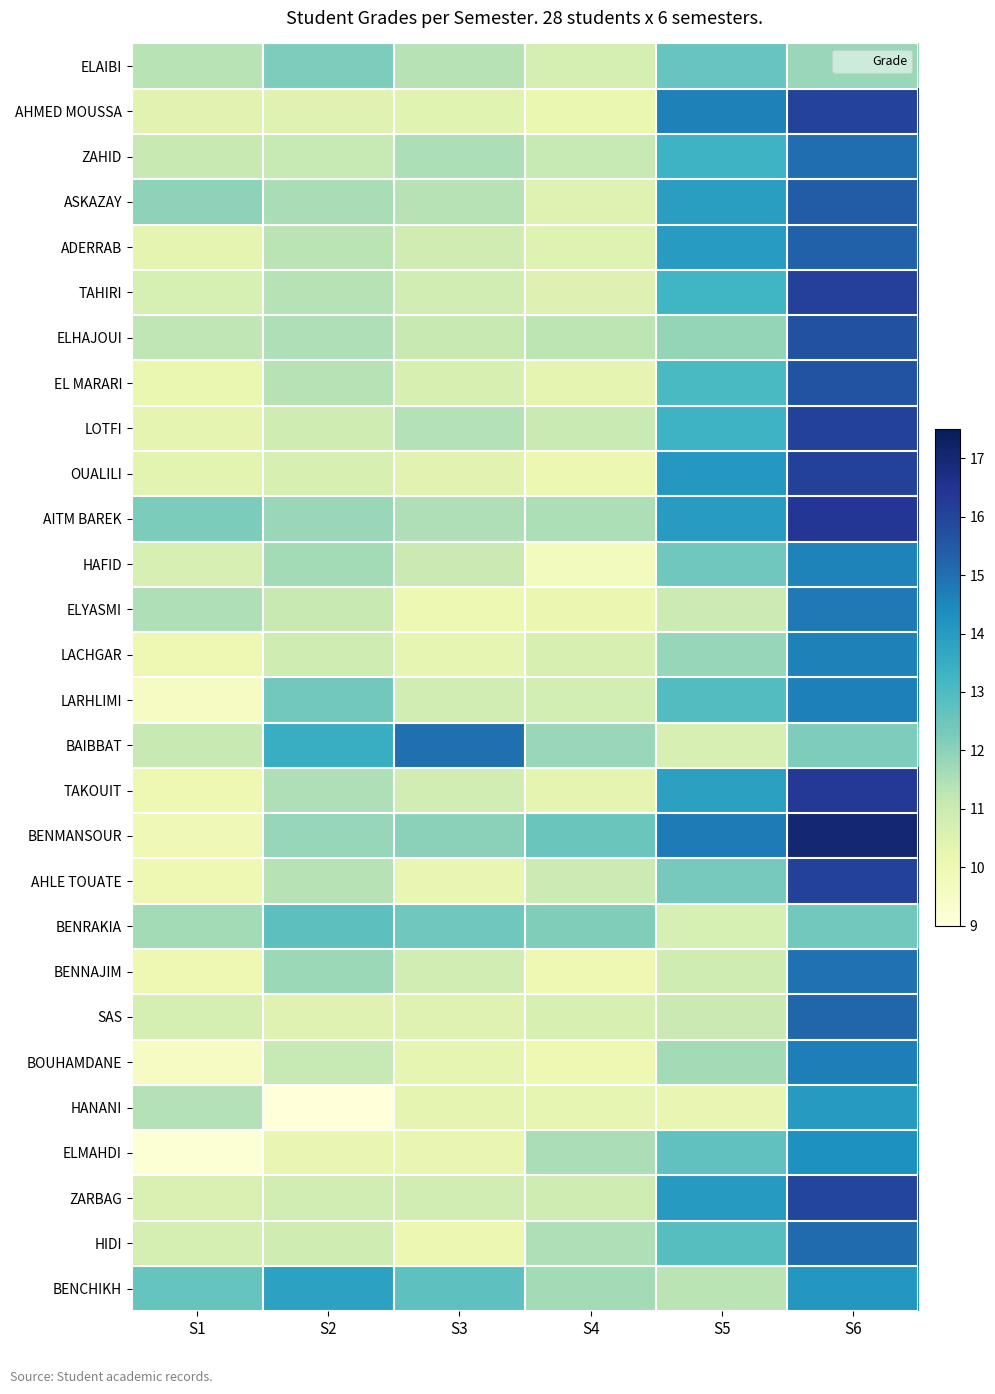

Reading right to left, transcribe all the data shown in this chart.

ELAIBI: S6=11.8	S5=12.6	S4=10.7	S3=11.4	S2=12.2	S1=11.3
AHMED MOUSSA: S6=16.0	S5=14.6	S4=10.1	S3=10.4	S2=10.4	S1=10.4
ZAHID: S6=15.0	S5=13.3	S4=11.1	S3=11.5	S2=11.1	S1=11.1
ASKAZAY: S6=15.4	S5=13.9	S4=10.5	S3=11.4	S2=11.6	S1=12.0
ADERRAB: S6=15.3	S5=14.0	S4=10.5	S3=10.9	S2=11.3	S1=10.3
TAHIRI: S6=16.1	S5=13.2	S4=10.5	S3=10.8	S2=11.4	S1=10.7
ELHAJOUI: S6=15.7	S5=11.9	S4=11.3	S3=11.1	S2=11.5	S1=11.2
EL MARARI: S6=15.6	S5=13.1	S4=10.3	S3=10.7	S2=11.4	S1=10.2
LOTFI: S6=16.1	S5=13.3	S4=11.0	S3=11.4	S2=10.9	S1=10.3
OUALILI: S6=16.1	S5=14.1	S4=10.1	S3=10.4	S2=10.7	S1=10.3
AITM BAREK: S6=16.4	S5=14.0	S4=11.5	S3=11.5	S2=11.8	S1=12.2
HAFID: S6=14.6	S5=12.4	S4=9.8	S3=11.0	S2=11.7	S1=10.7
ELYASMI: S6=14.8	S5=11.0	S4=10.1	S3=10.0	S2=11.1	S1=11.5
LACHGAR: S6=14.6	S5=11.8	S4=10.6	S3=10.2	S2=10.9	S1=10.0
LARHLIMI: S6=14.7	S5=12.9	S4=10.8	S3=10.8	S2=12.4	S1=9.6
BAIBBAT: S6=12.2	S5=10.7	S4=11.8	S3=15.0	S2=13.4	S1=11.1
TAKOUIT: S6=16.3	S5=13.9	S4=10.3	S3=10.8	S2=11.5	S1=10.0
BENMANSOUR: S6=17.0	S5=14.8	S4=12.5	S3=12.0	S2=11.8	S1=9.9
AHLE TOUATE: S6=16.1	S5=12.3	S4=11.0	S3=10.2	S2=11.4	S1=10.0
BENRAKIA: S6=12.4	S5=10.7	S4=12.2	S3=12.4	S2=12.8	S1=11.7
BENNAJIM: S6=14.9	S5=10.9	S4=10.0	S3=10.8	S2=11.8	S1=10.0
SAS: S6=15.2	S5=11.0	S4=10.7	S3=10.4	S2=10.4	S1=10.7
BOUHAMDANE: S6=14.7	S5=11.7	S4=10.0	S3=10.2	S2=11.1	S1=9.6
HANANI: S6=14.0	S5=10.2	S4=10.2	S3=10.3	S2=9.0	S1=11.4
ELMAHDI: S6=14.3	S5=12.7	S4=11.6	S3=10.2	S2=10.2	S1=9.2
ZARBAG: S6=16.0	S5=14.0	S4=10.9	S3=10.8	S2=10.8	S1=10.6
HIDI: S6=15.1	S5=12.9	S4=11.5	S3=10.1	S2=10.9	S1=10.7
BENCHIKH: S6=14.1	S5=11.3	S4=11.7	S3=12.7	S2=13.8	S1=12.6